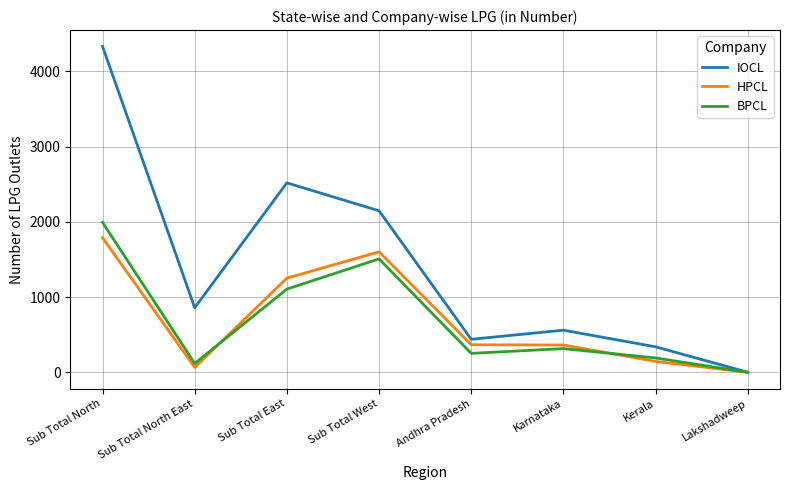

List the series in order of their peak value, highest first.

IOCL, BPCL, HPCL